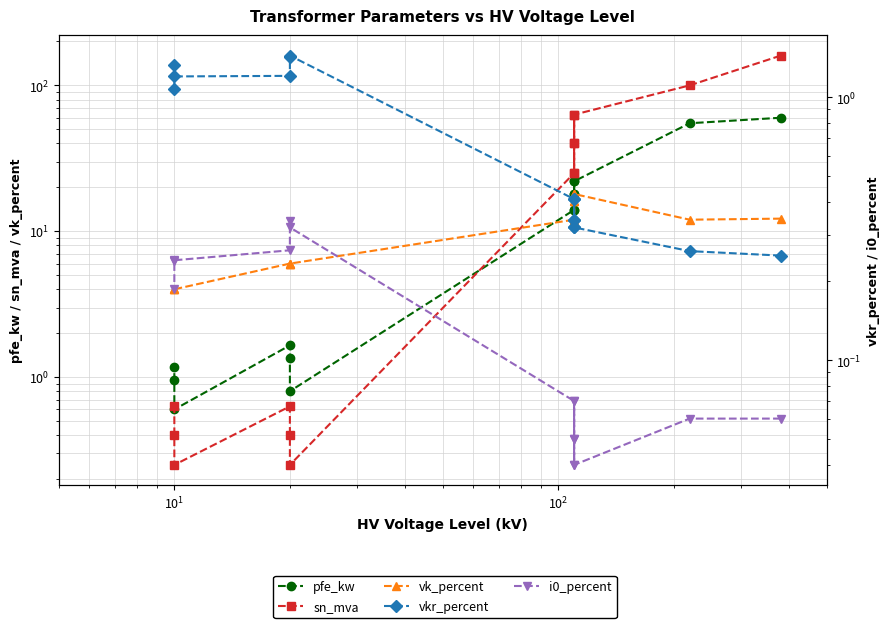

Is it true that vkr_percent equals 0.4 at 9?

False